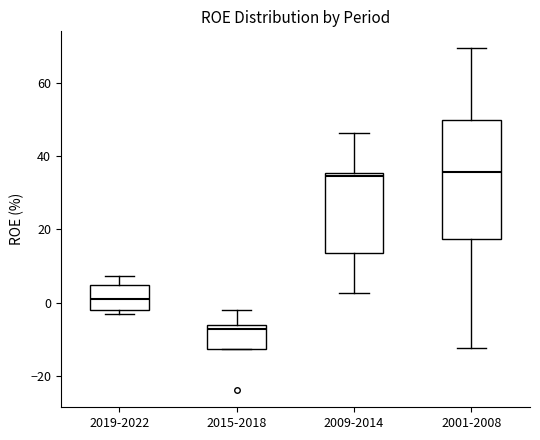

Reading left to right, read every box against the y-axis: the position of its median line, the range the box covers, and the ends of its whiskers. The values are not printed on the chart, so give them approximately, as read against the axis.

2019-2022: median 2, box -2 to 4, whiskers -4 to 8
2015-2018: median -8, box -12 to -6, whiskers -12 to -2
2009-2014: median 34, box 14 to 36, whiskers 2 to 46
2001-2008: median 36, box 18 to 50, whiskers -12 to 70